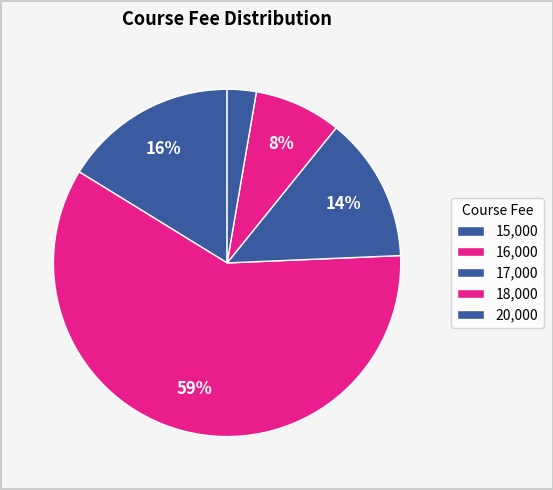

How many segments does this pie chart have?

5